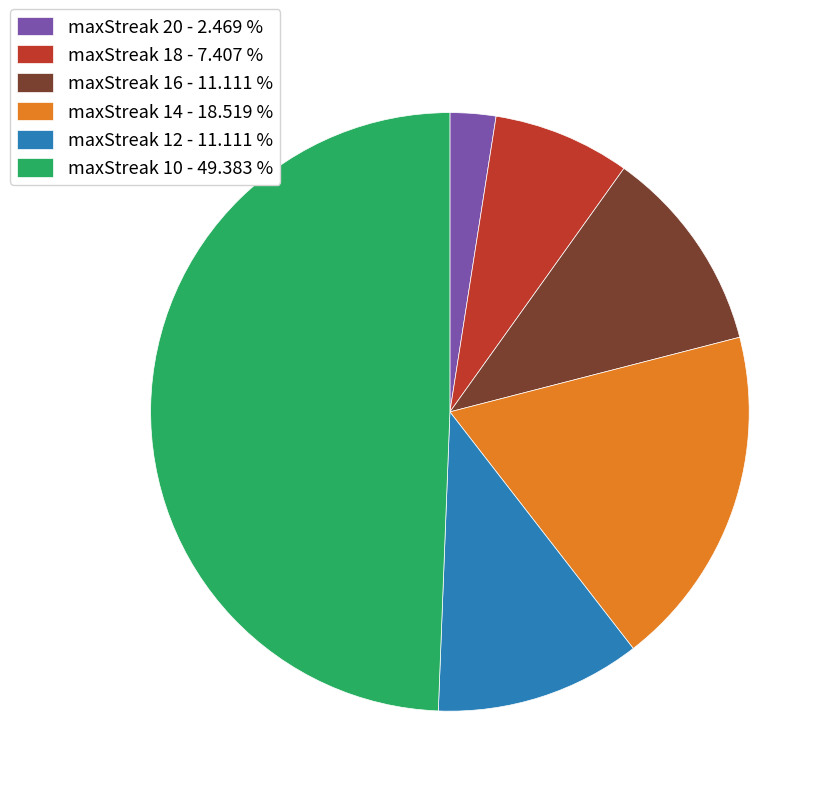

What is the smallest slice in the pie chart?

maxStreak 20